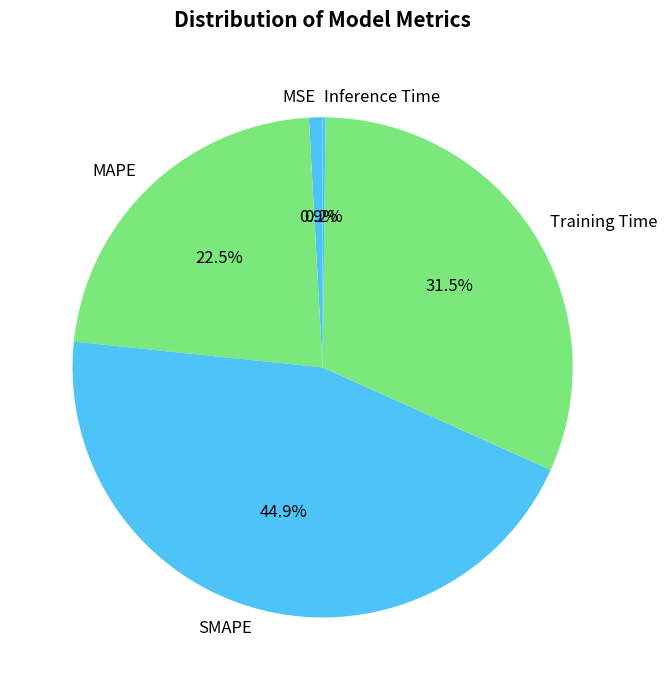

Does any single category account for the majority?

No